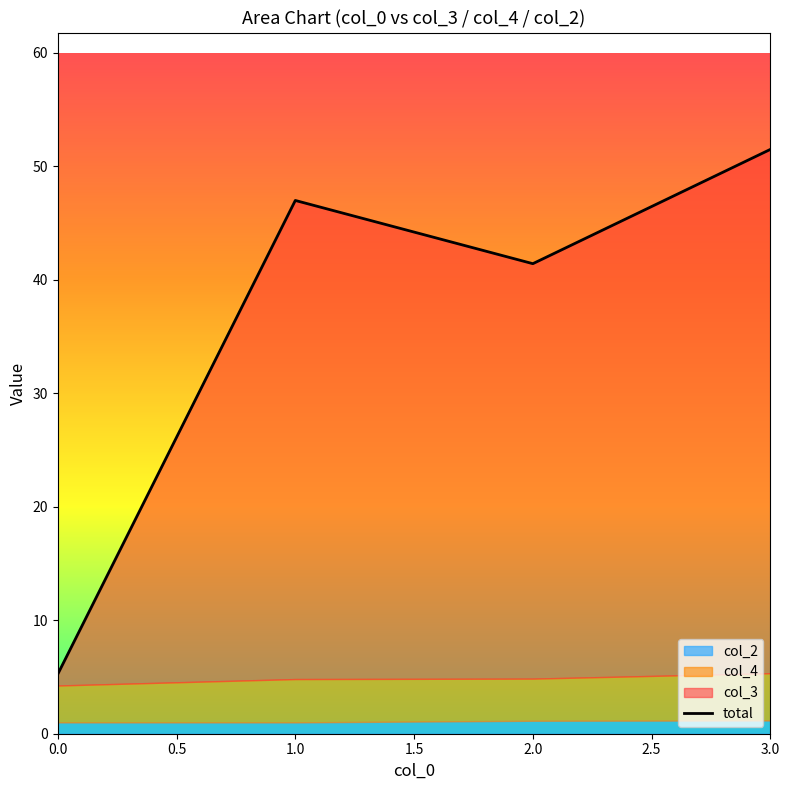

Reading right to left, transcribe all the data shown in this chart.

51.5	41.4	47.0	5.2